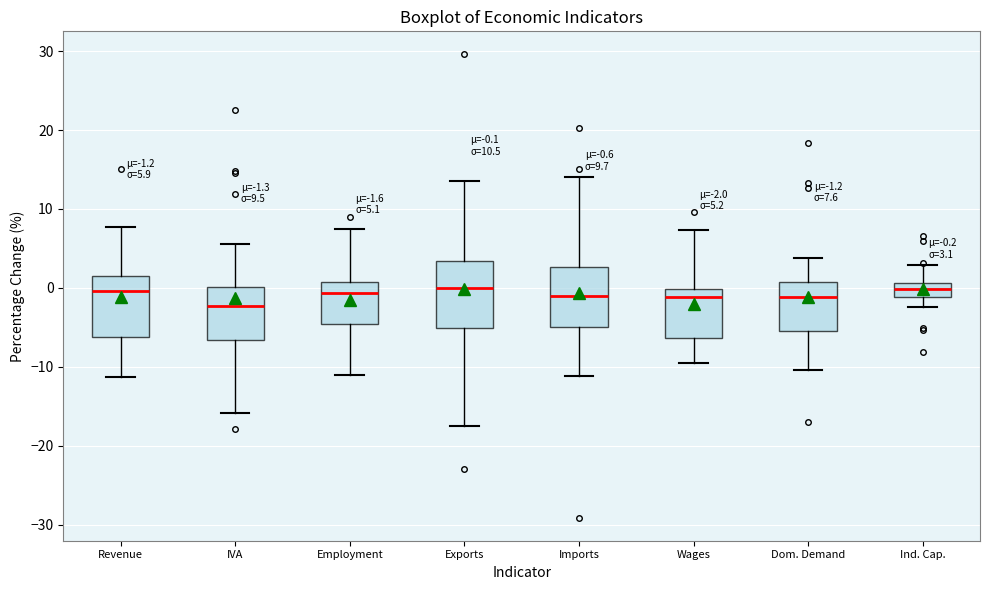

Which box has the lowest median line?

IVA